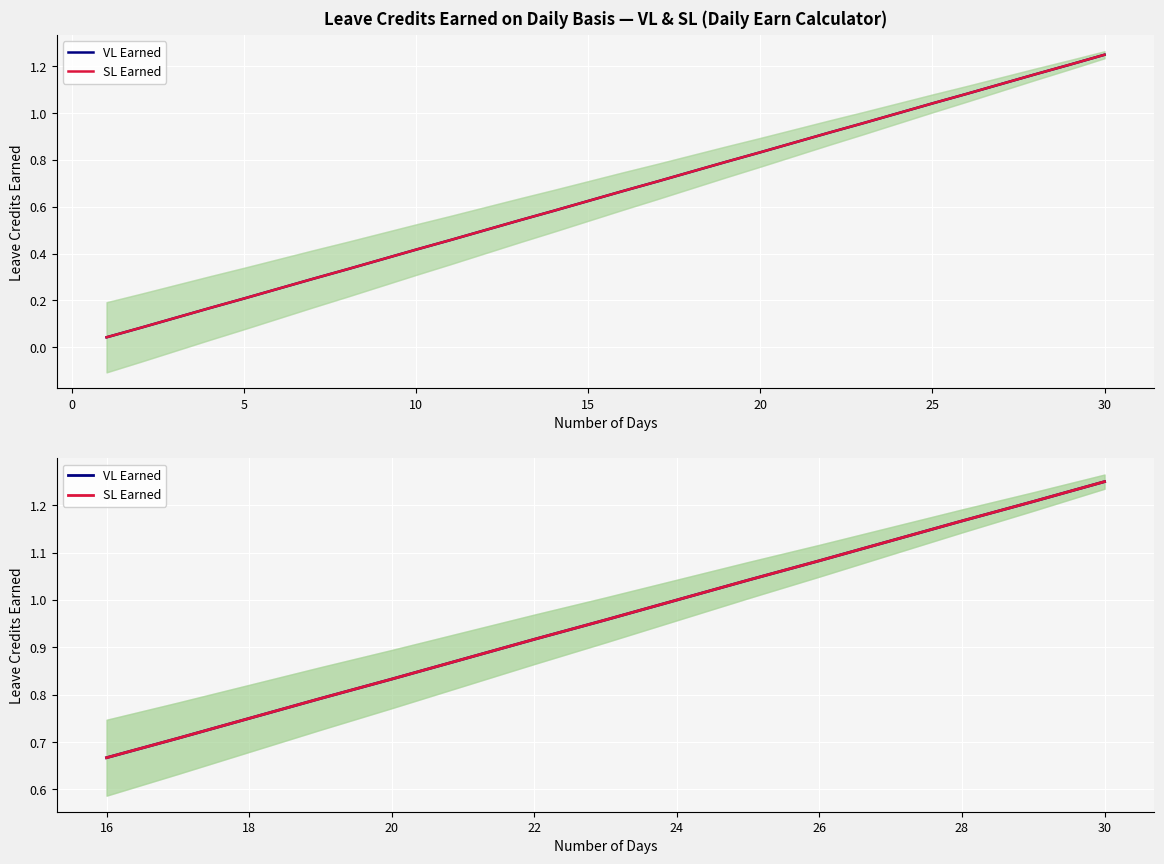

What is the difference between the maximum and minimum values in the SL Earned series?

0.6